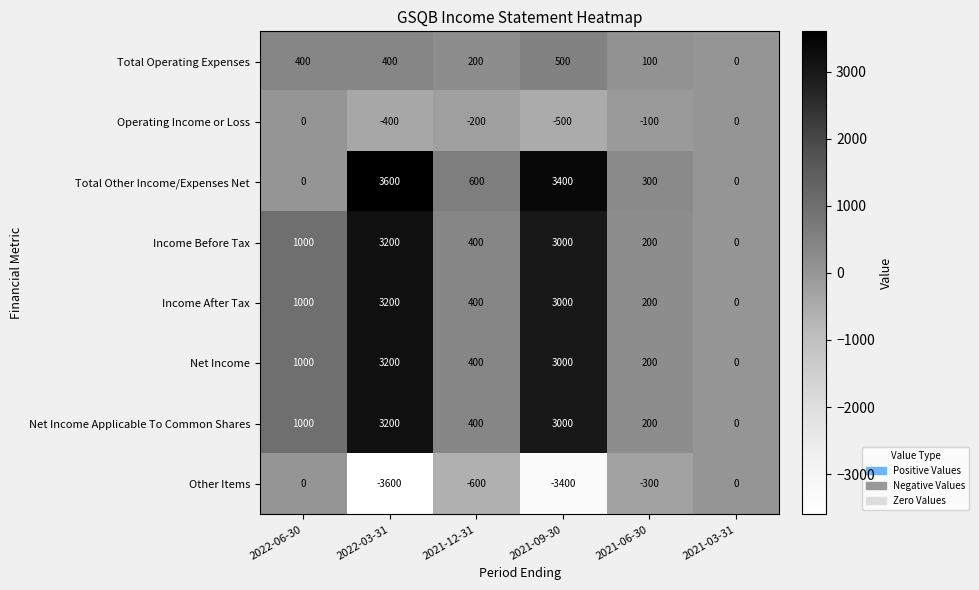

How many Total Operating Expenses values are between 100 and 400?

4